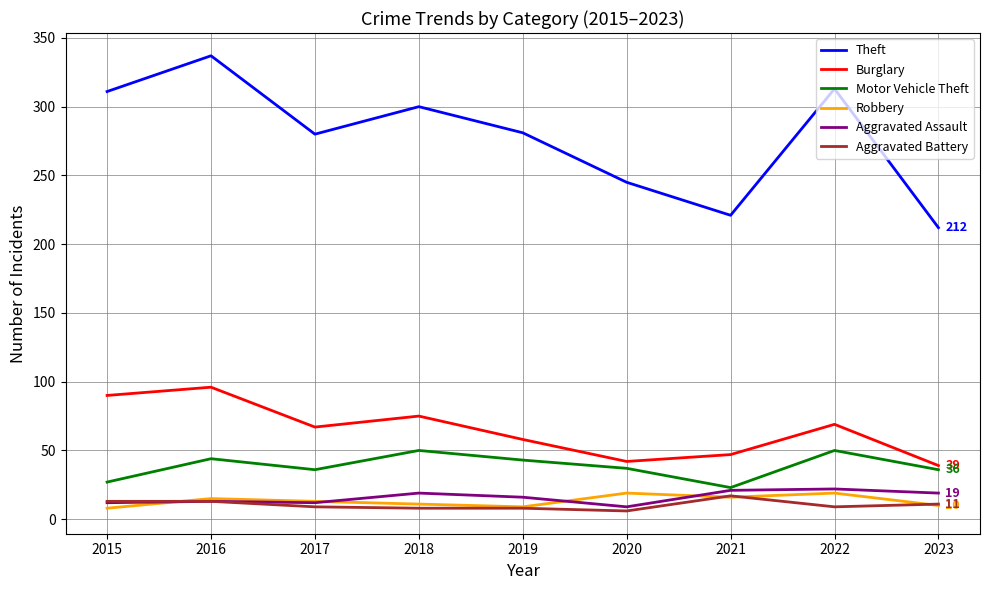

True or false: Motor Vehicle Theft has a value of 36 at 2017.

True